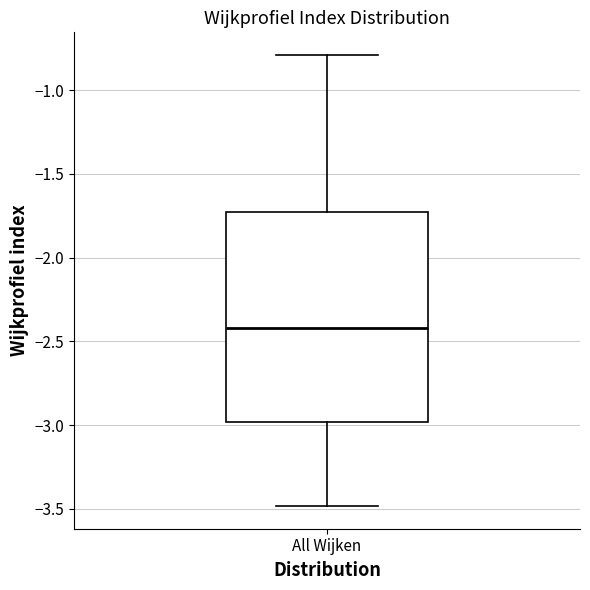

Transcribe this box plot: give where the median line is, the range the box spans, and where the two whiskers end, as read against the y-axis. The values are not printed on the chart, so give them approximately, as read against the axis.

median -2.40, box -3.00 to -1.75, whiskers -3.50 to -0.80